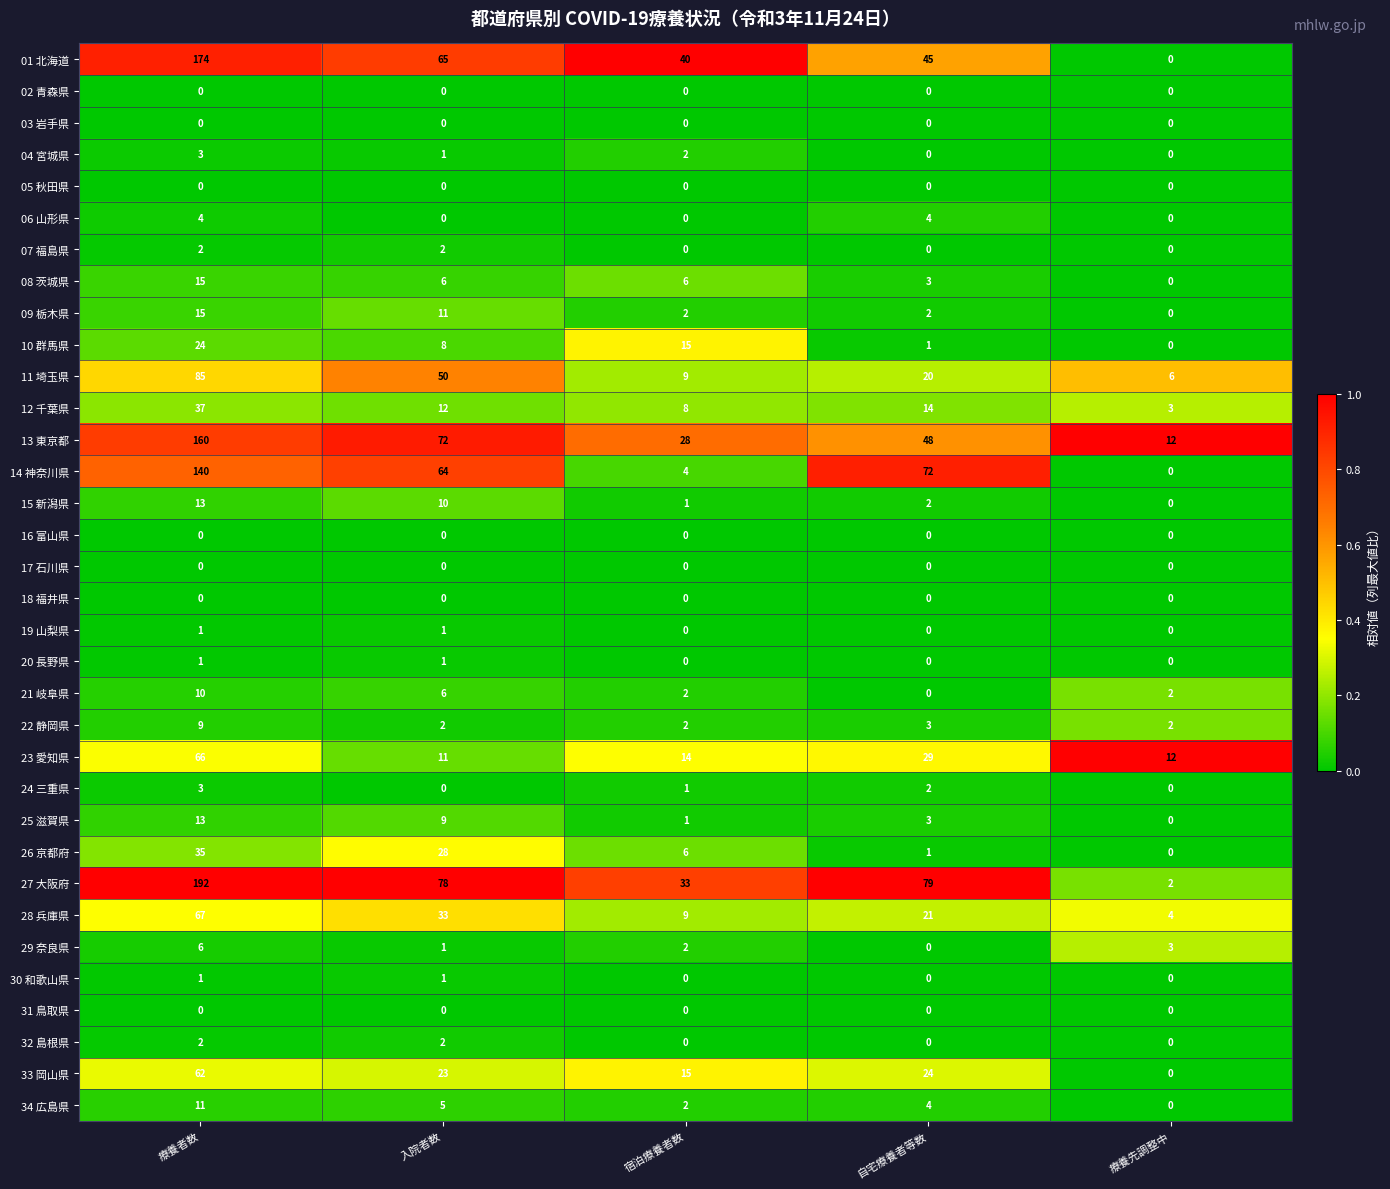

Rank the categories by 28 兵庫県 value from lowest to highest.

療養先調整中, 宿泊療養者数, 自宅療養者等数, 入院者数, 療養者数